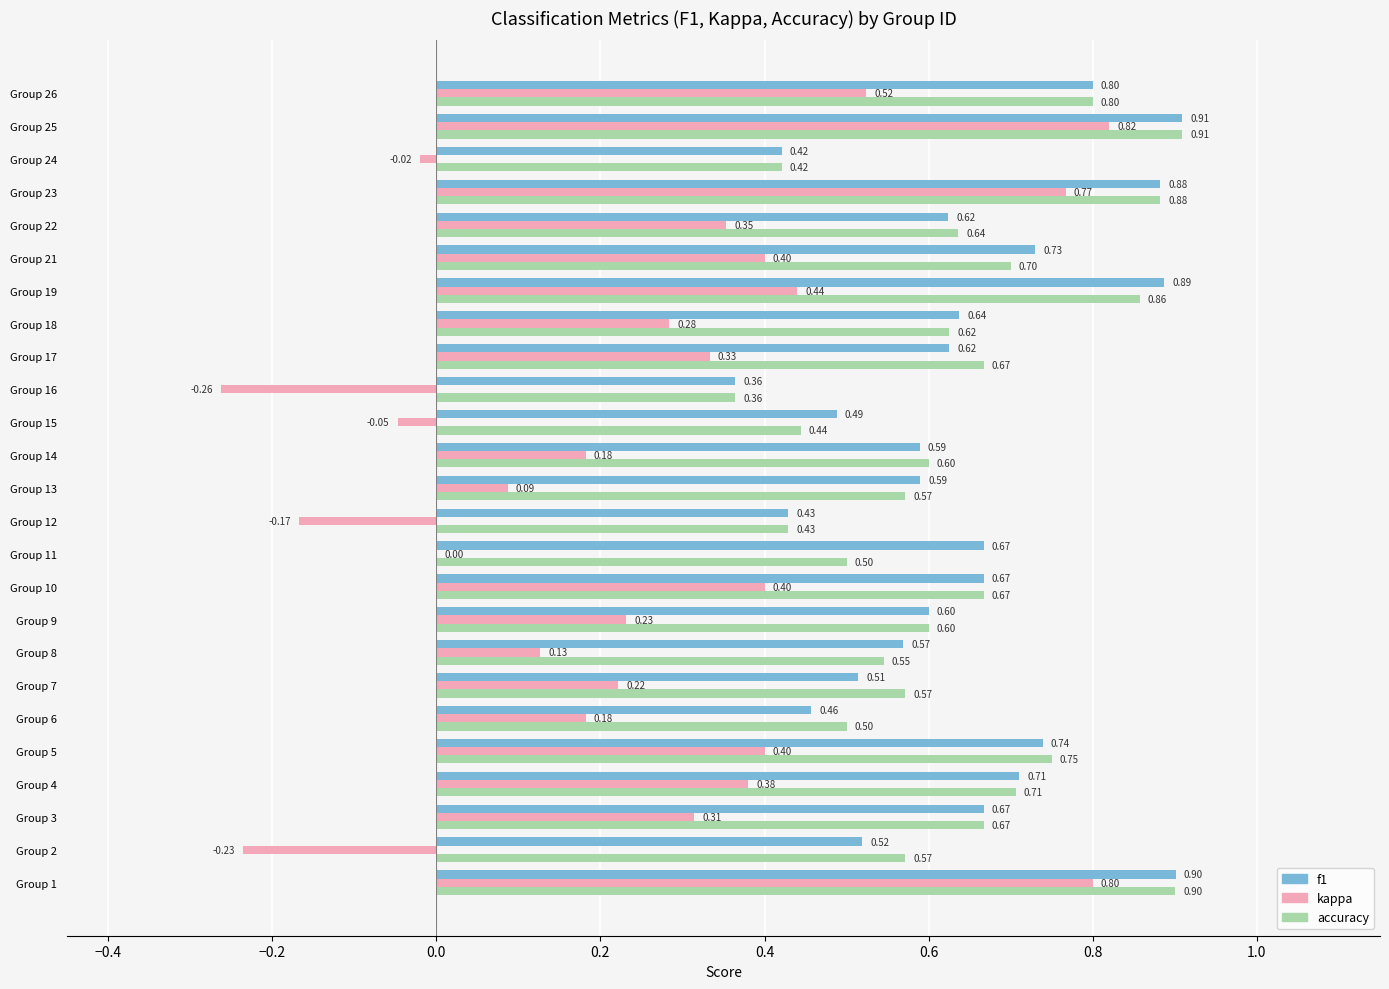

What is the total value across all series at Group 24?

0.8